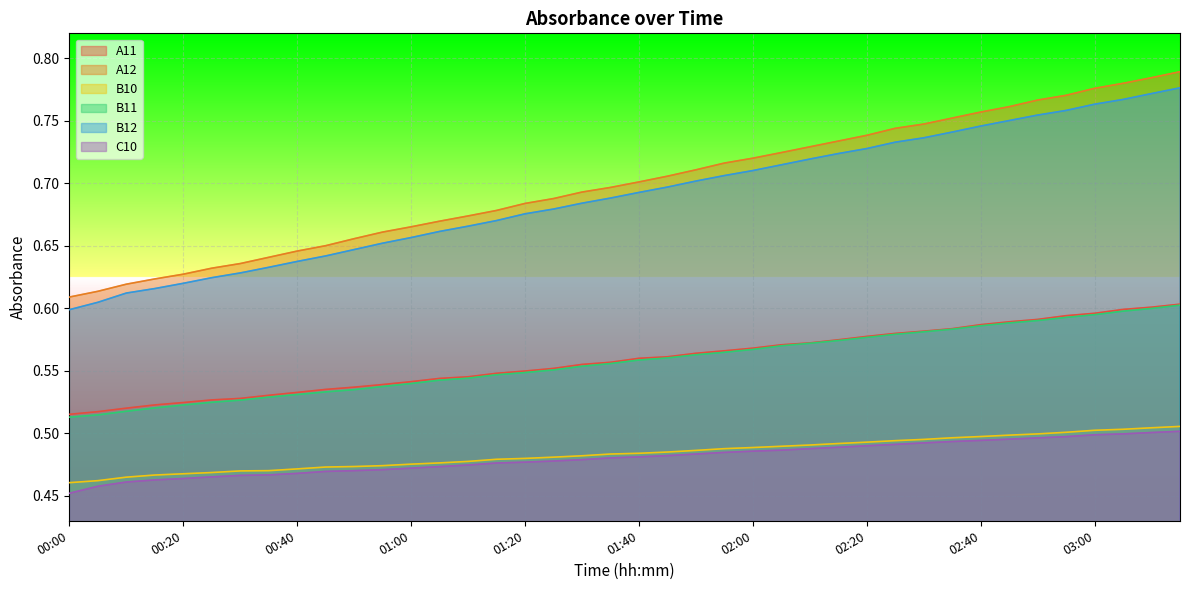

What is the spread (max minus min) of values at 02:45?

0.3